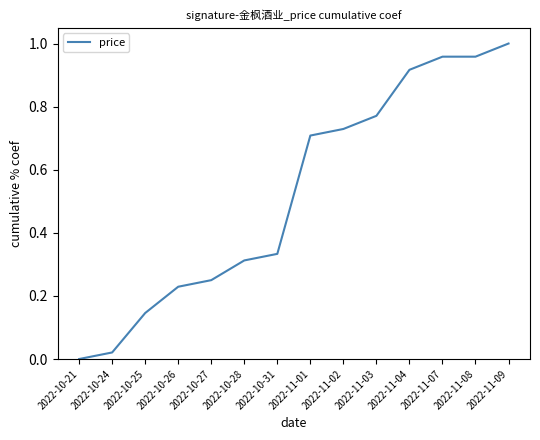

At which category does the chart reach its peak across all series?

2022-11-09